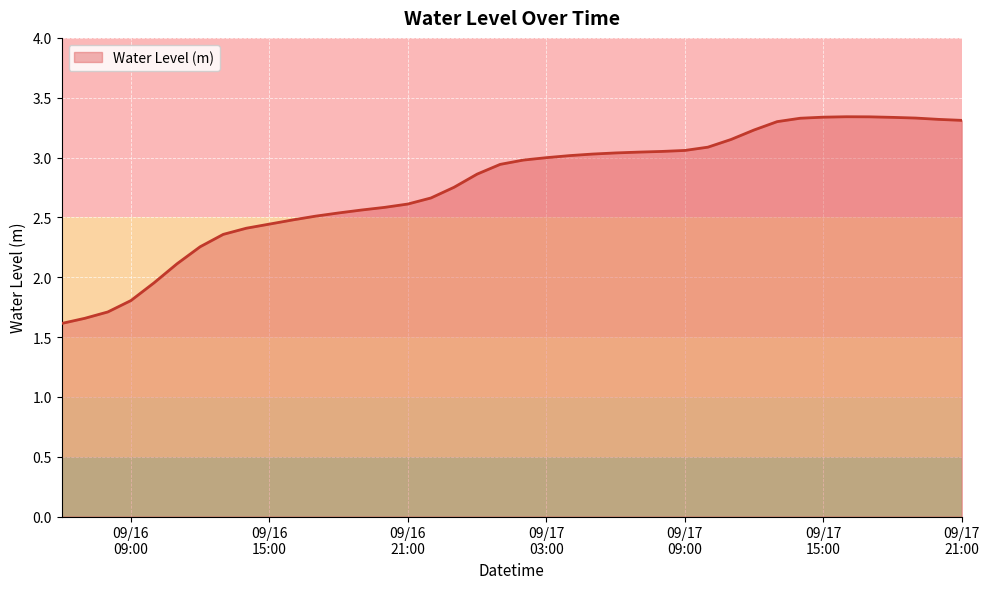

What is the minimum value shown in the chart?

1.6